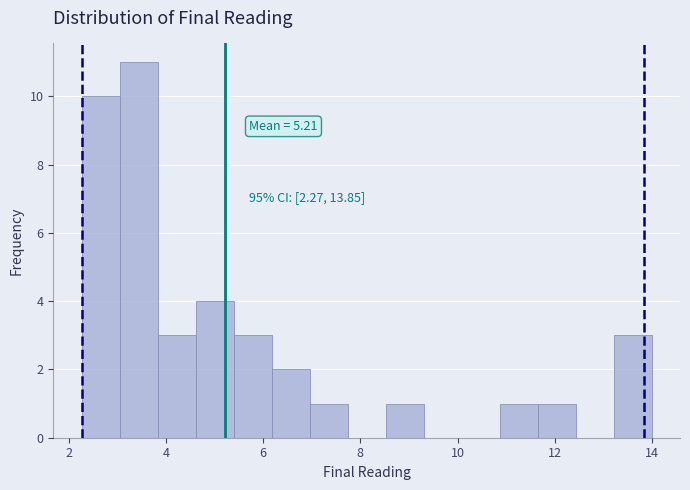

Read against the x-axis, roughly where is the centre of the tallest bar?

3.4